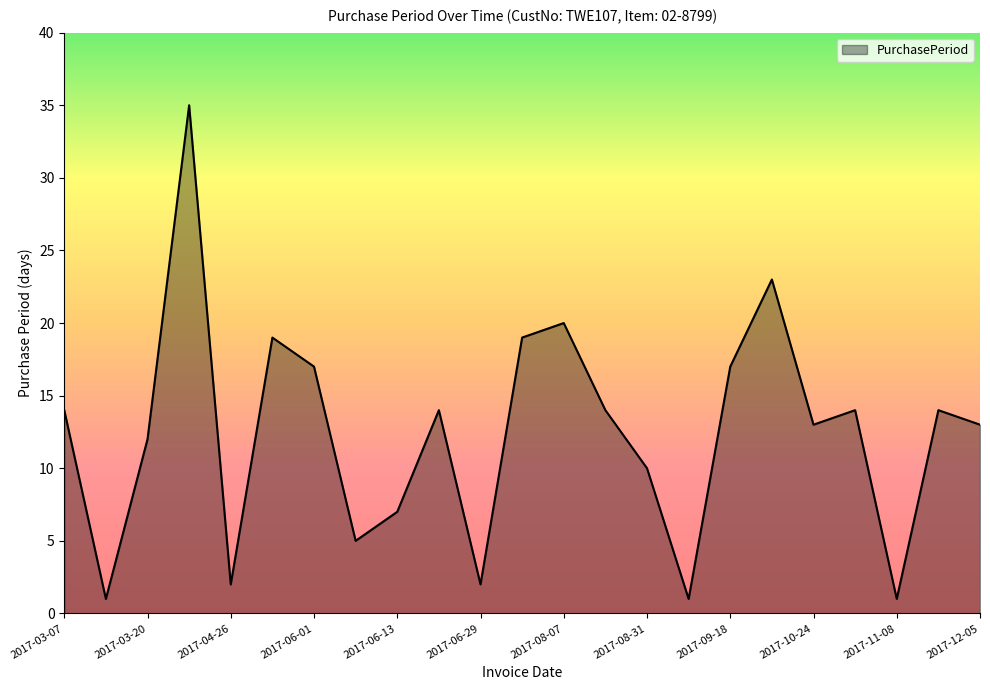

True or false: there are more than 0 points higher than both neighbors.

True